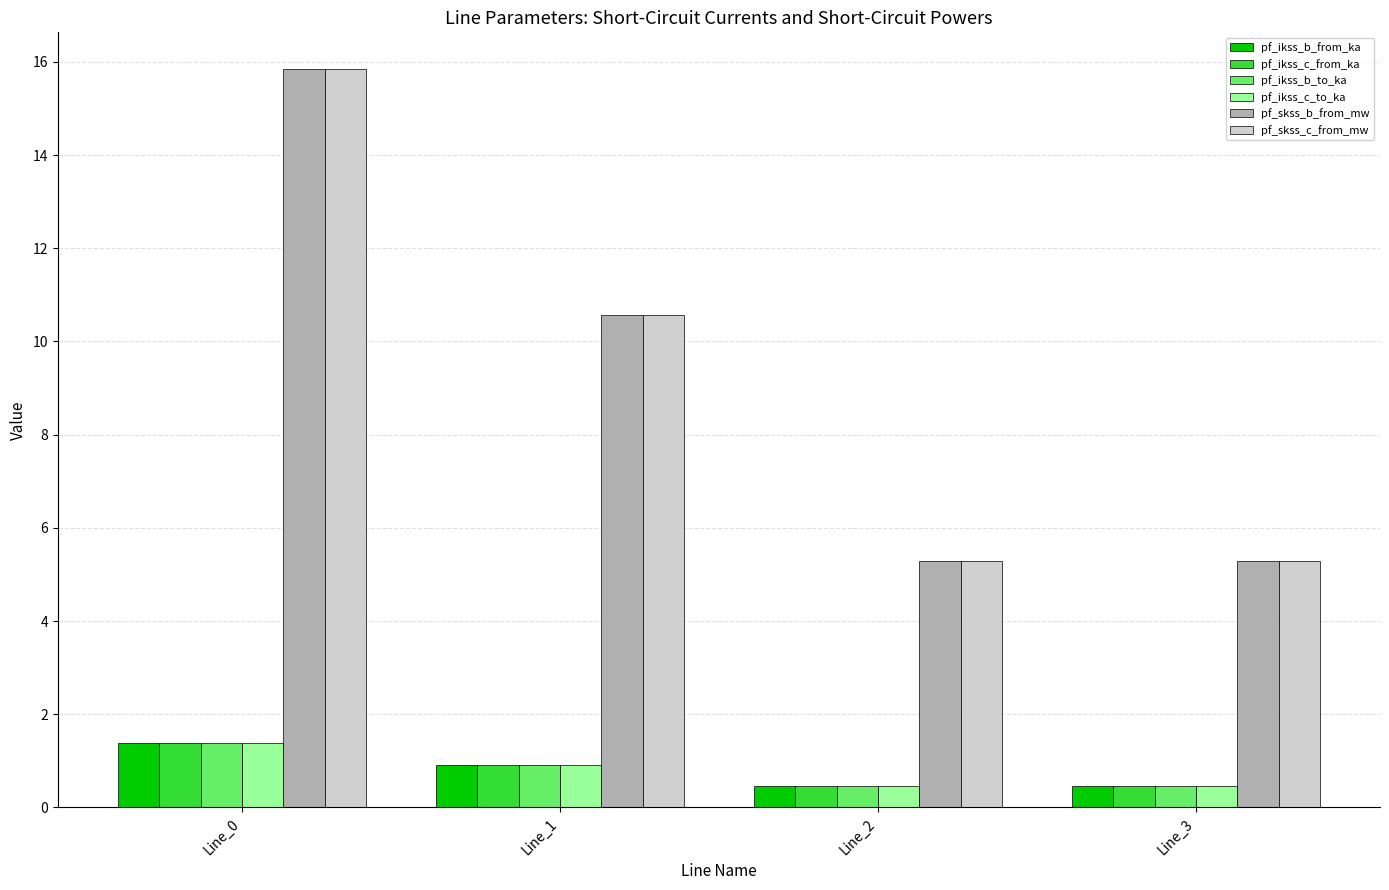

What is the greatest value displayed?

15.8